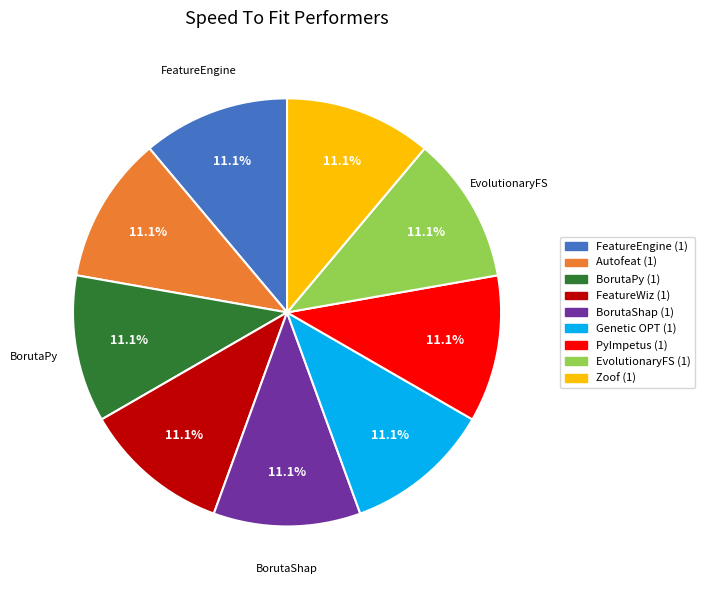

Is there a majority slice in this chart?

No